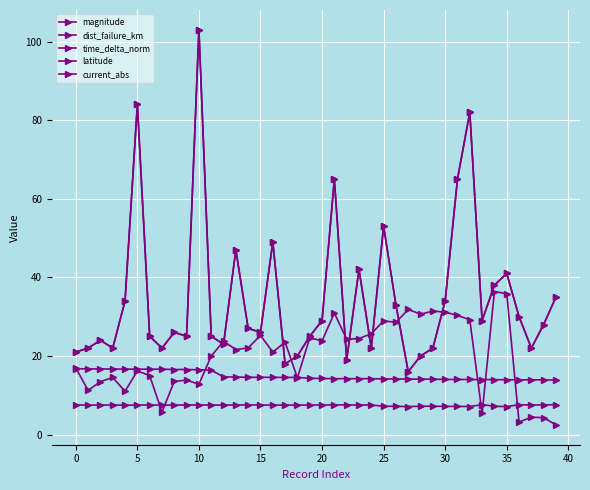

At which category does magnitude reach its first local peak?

5